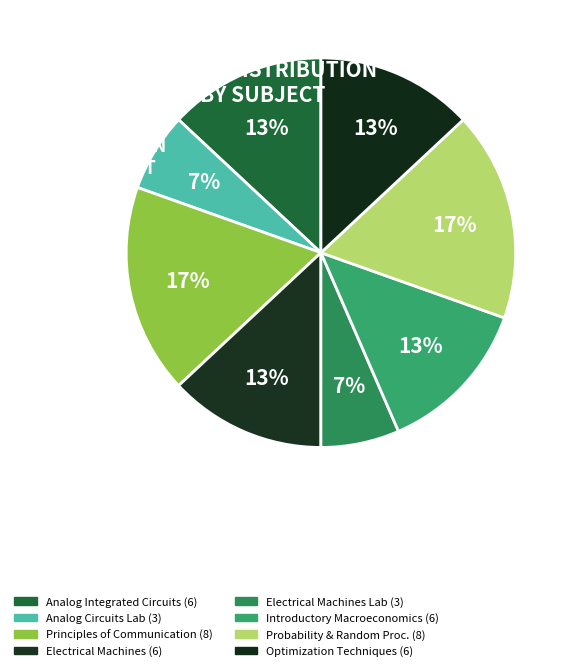

How many segments does this pie chart have?

8